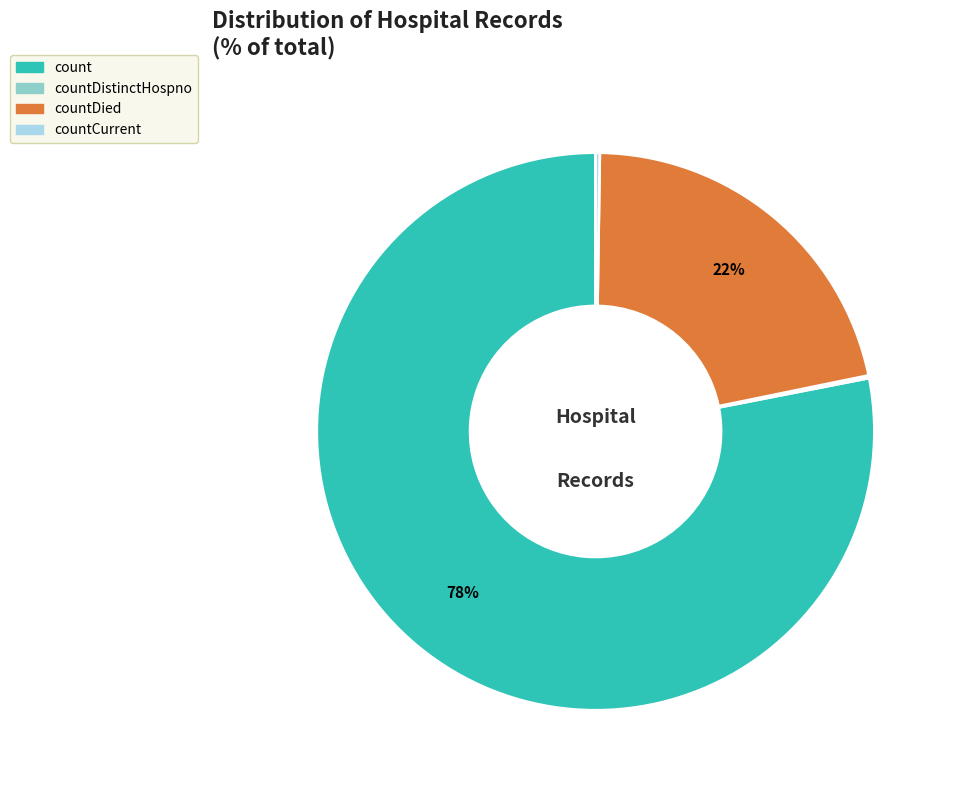

To the nearest percent, what is the difference between the largest and smallest slice percentages?

78%